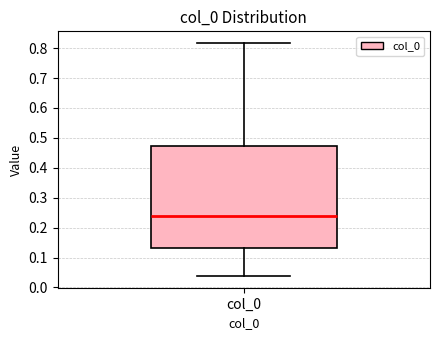

Read this box plot against the y-axis: the position of the median line, the range covered by the box, and the ends of both whiskers. The values are not printed on the chart, so give them approximately, as read against the axis.

median 0.24, box 0.13 to 0.47, whiskers 0.04 to 0.82